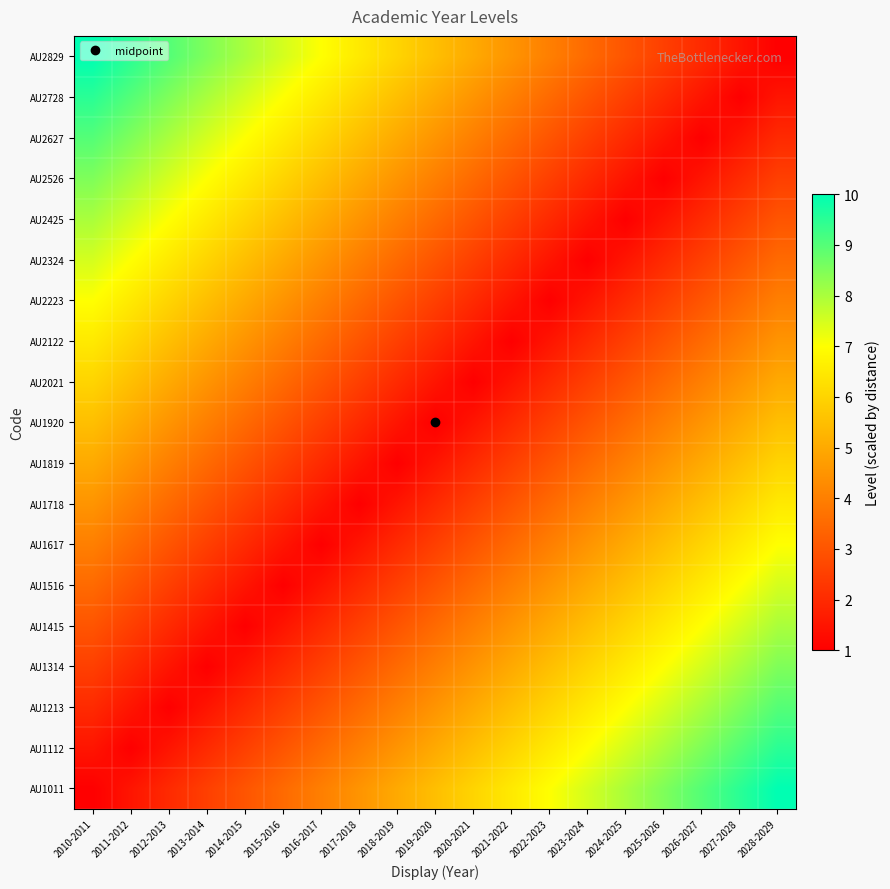

Count the number of data series in this chart.

19